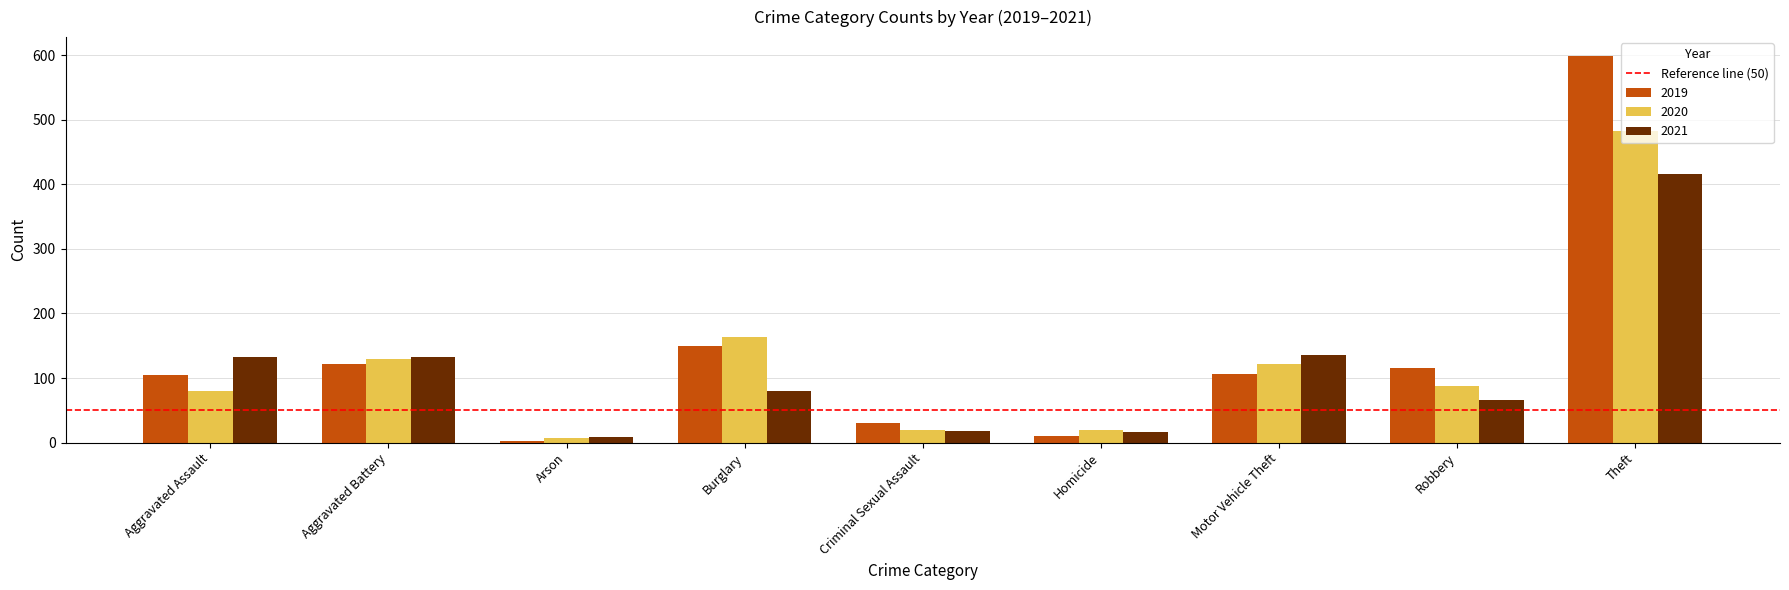

How many groups of bars are there?

9